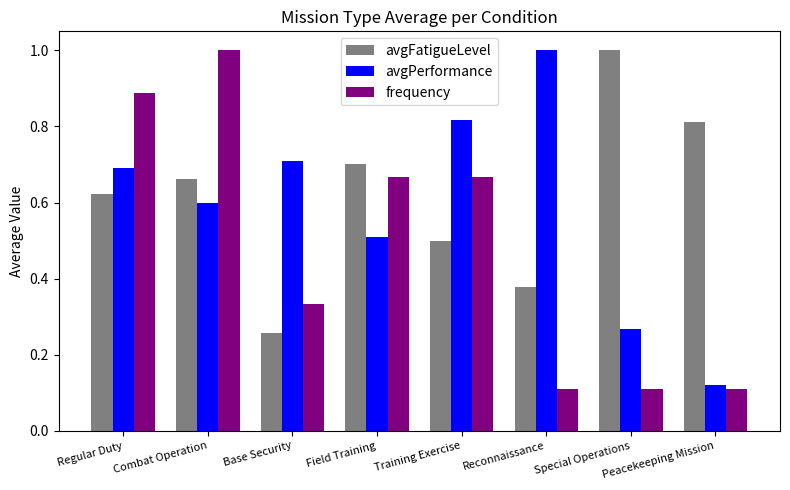

List the labels in order of avgFatigueLevel value, largest first.

Special Operations, Peacekeeping Mission, Field Training, Combat Operation, Regular Duty, Training Exercise, Reconnaissance, Base Security